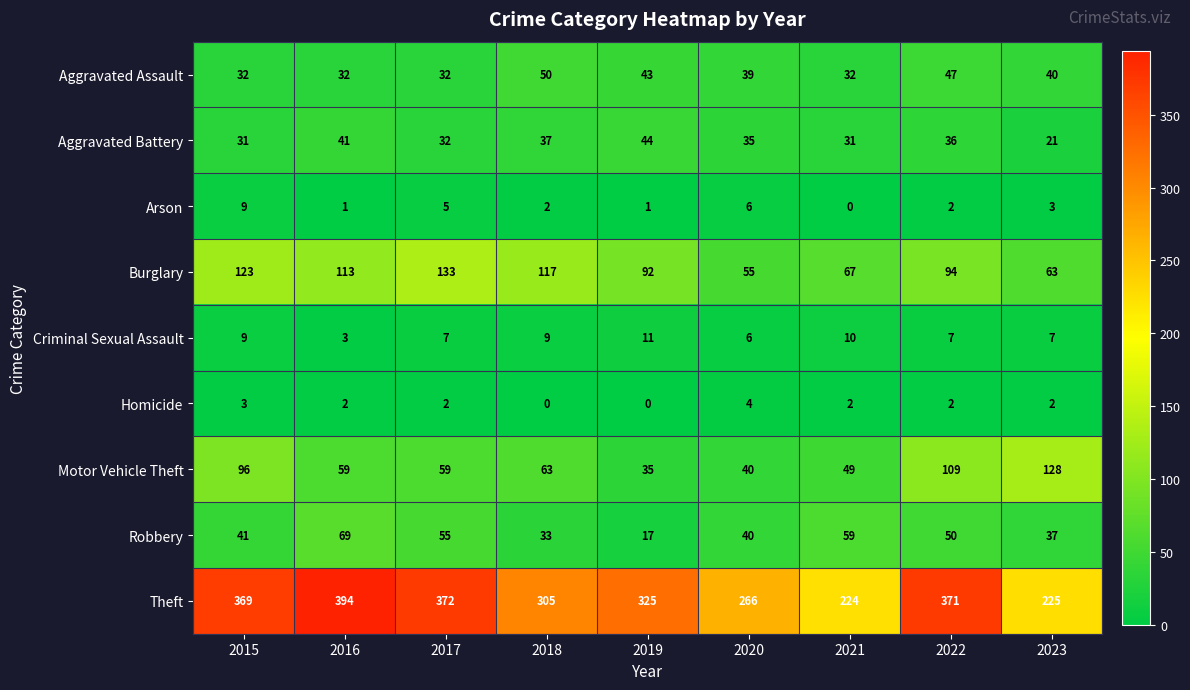

Which series has the largest total across all categories?

Theft